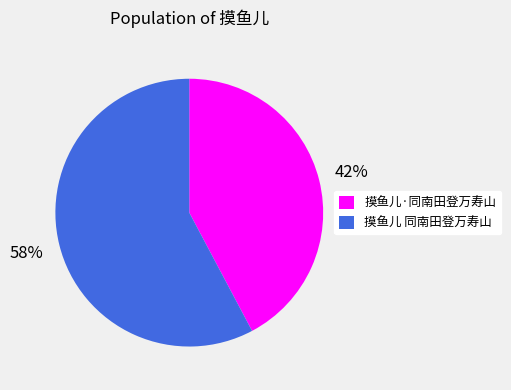

Is it true that 摸鱼儿·同南田登万寿山 is 50% of the pie?

False